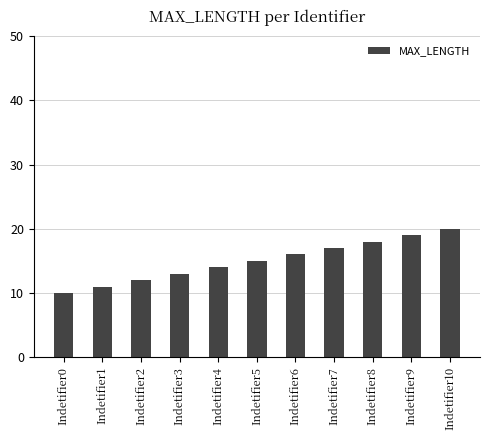

What is the difference between the values at Indetifier9 and Indetifier0?

9